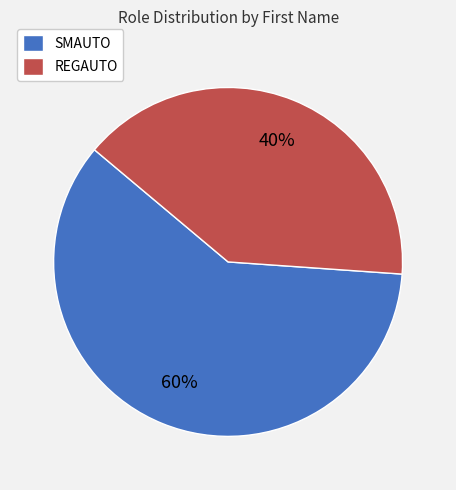

How many segments does this pie chart have?

2